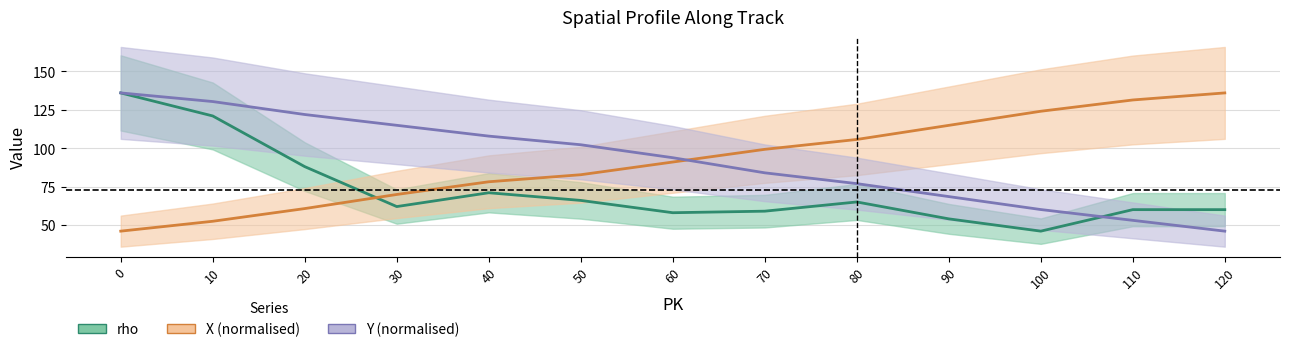

What is the total value across all series at 100?

230.1